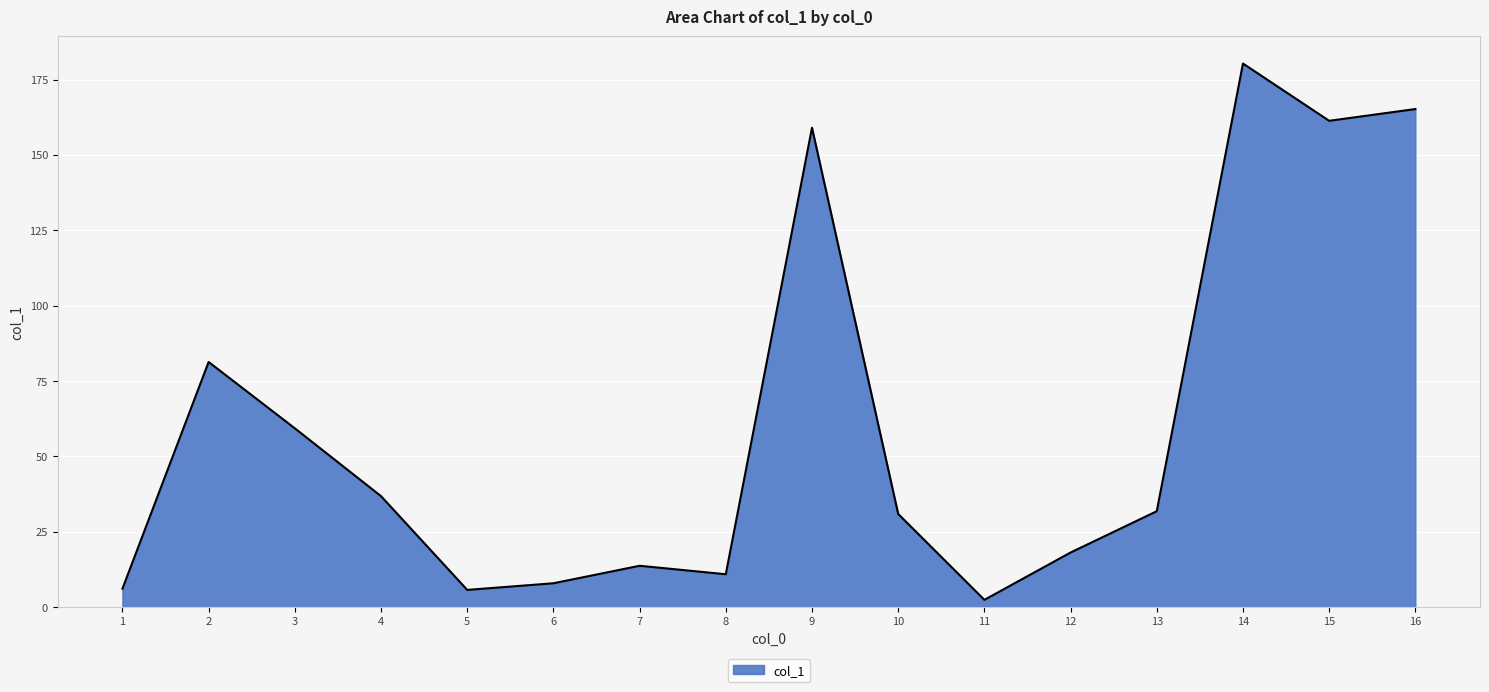

What is the smallest value displayed?

2.4